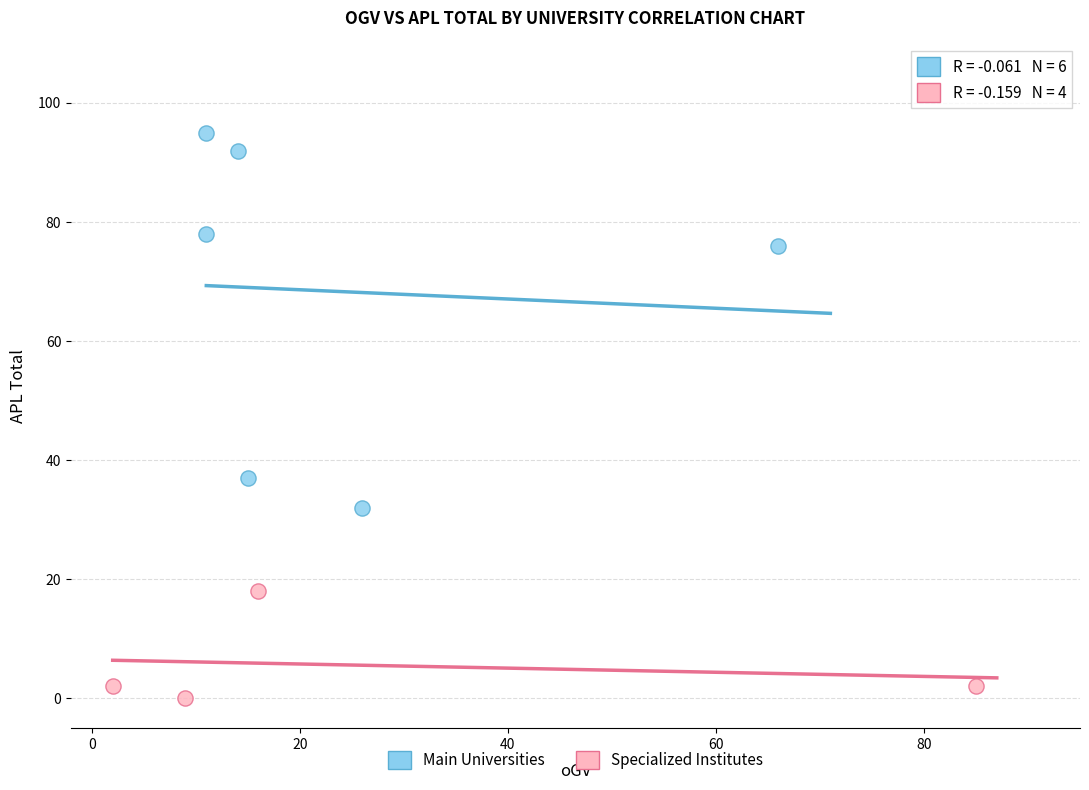

Which series contains the highest Y value?

Main Universities